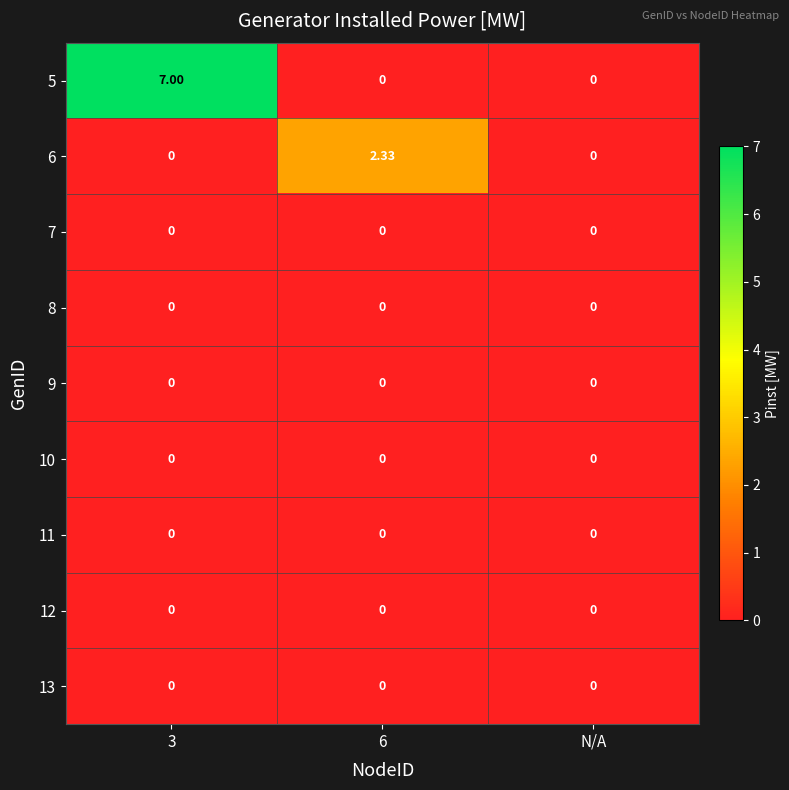

Reading left to right, extract all data points from this chart.

5: 3=7.0	6=0.0	N/A=0.0
6: 3=0.0	6=2.3	N/A=0.0
7: 3=0.0	6=0.0	N/A=0.0
8: 3=0.0	6=0.0	N/A=0.0
9: 3=0.0	6=0.0	N/A=0.0
10: 3=0.0	6=0.0	N/A=0.0
11: 3=0.0	6=0.0	N/A=0.0
12: 3=0.0	6=0.0	N/A=0.0
13: 3=0.0	6=0.0	N/A=0.0